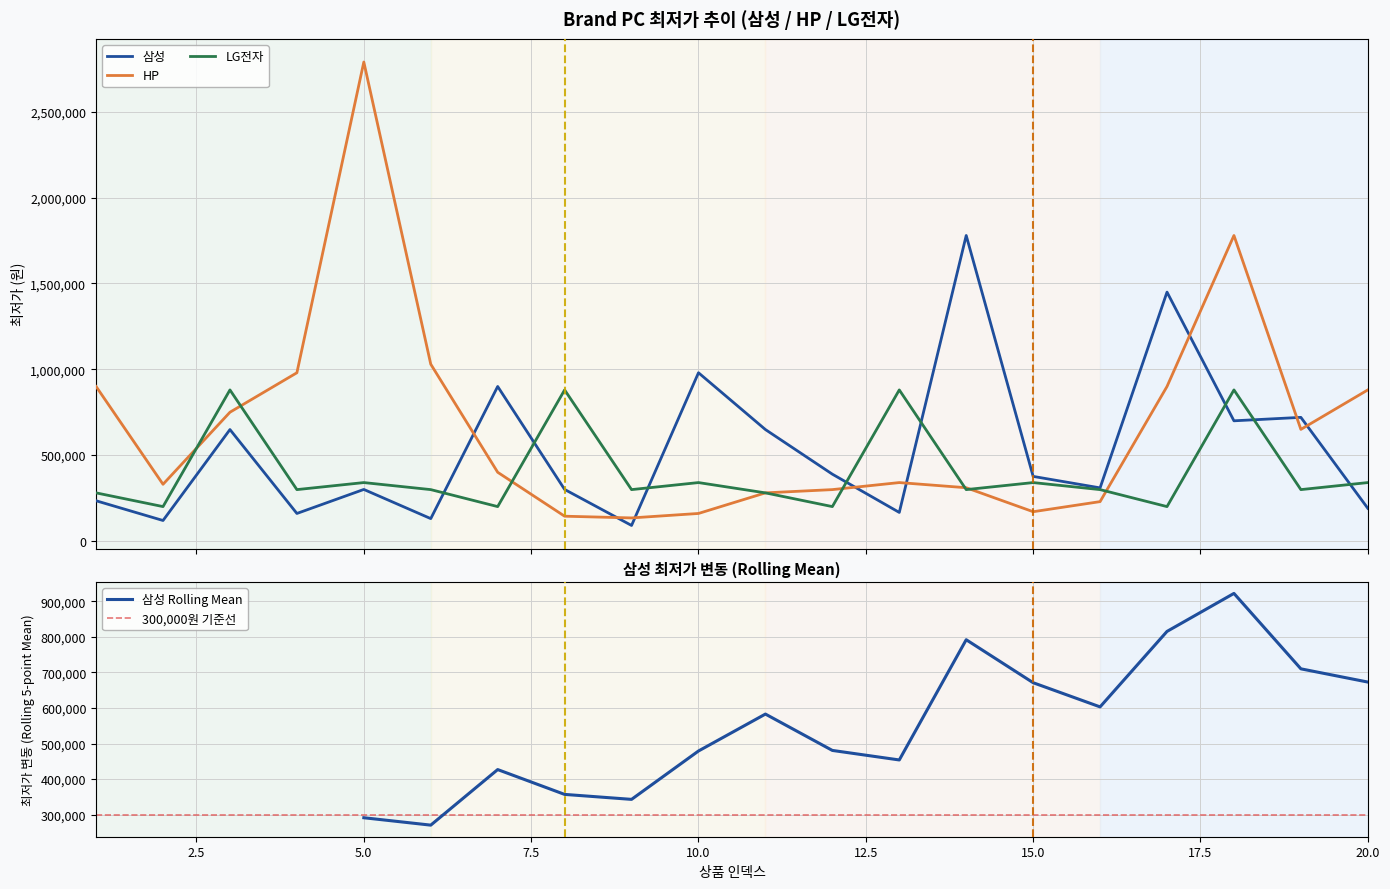

Is this an area chart (filled region under the line)?

No